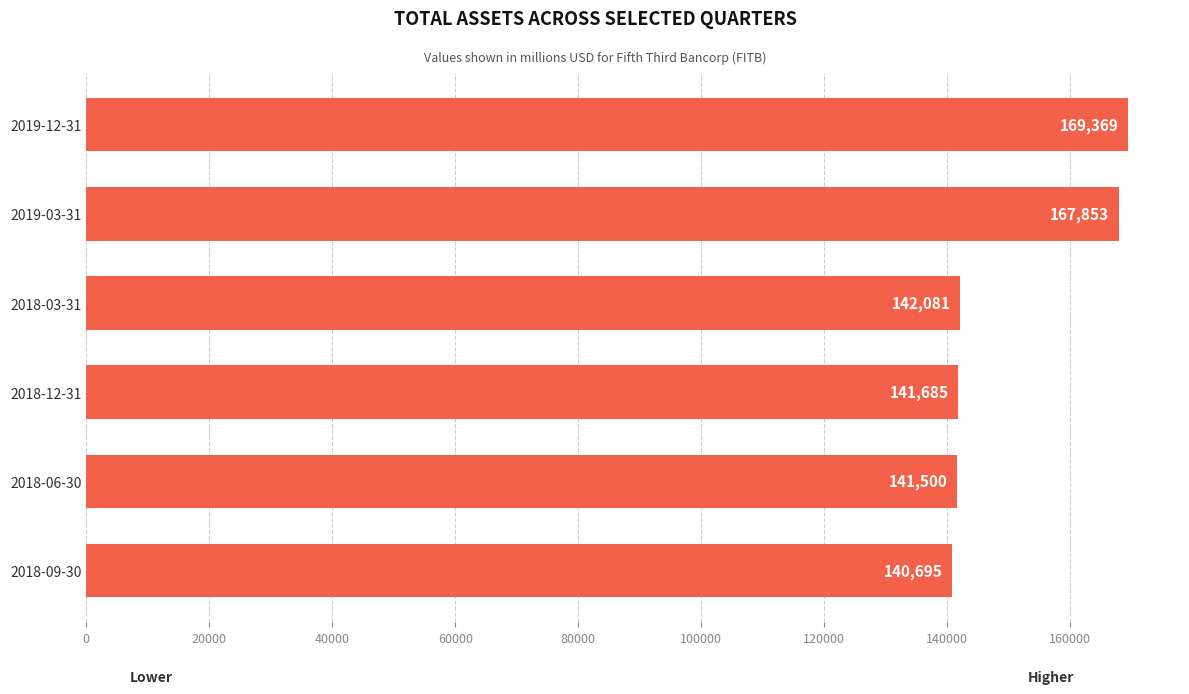

How many data points are less than 142081?

3